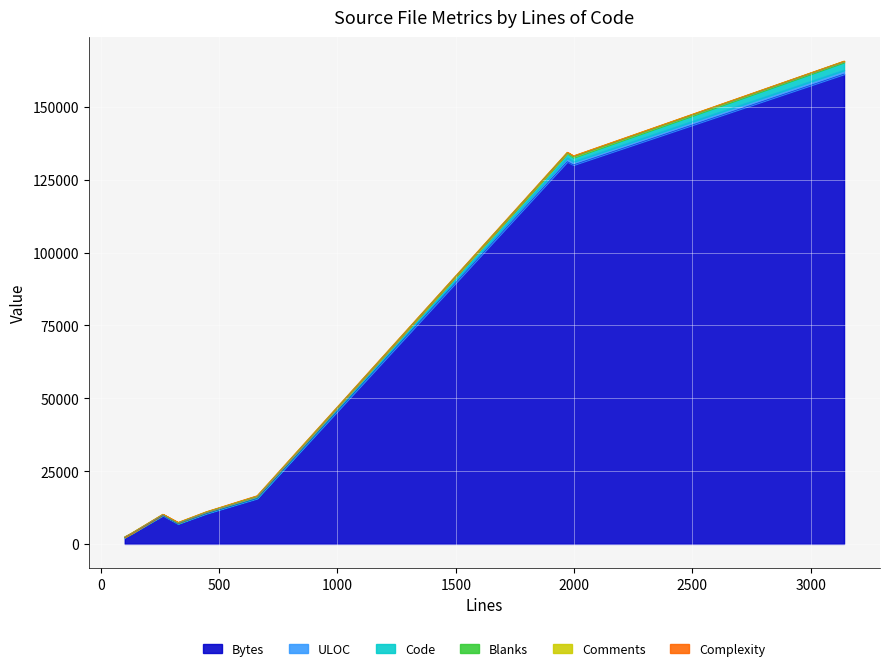

What is the average value of the Blanks series?

97